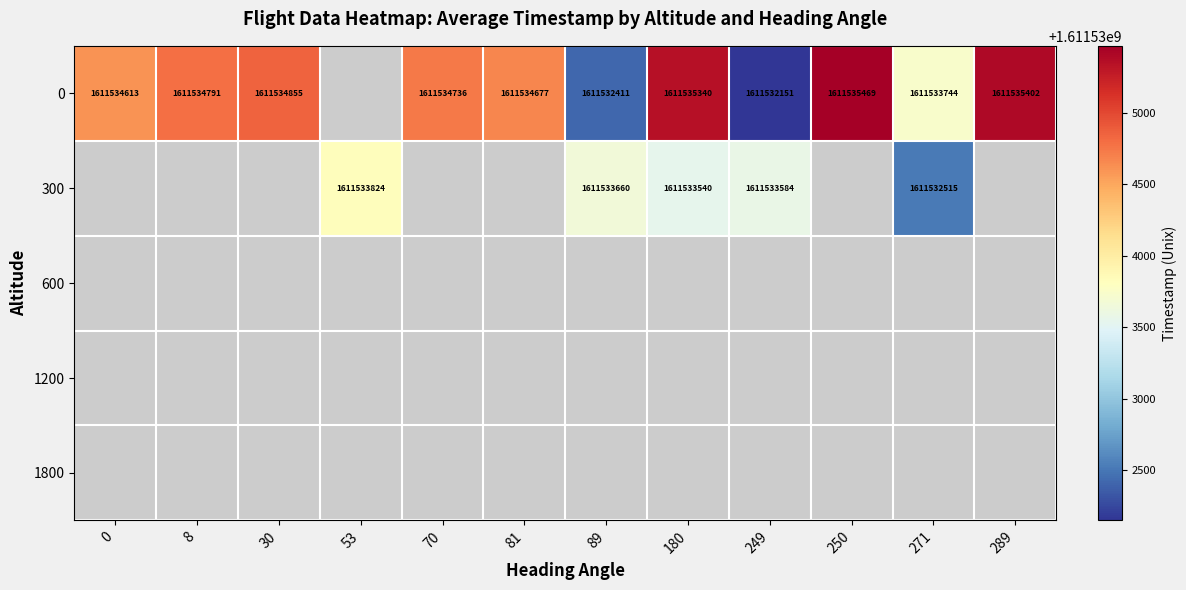

Count the number of categories in the chart.

12